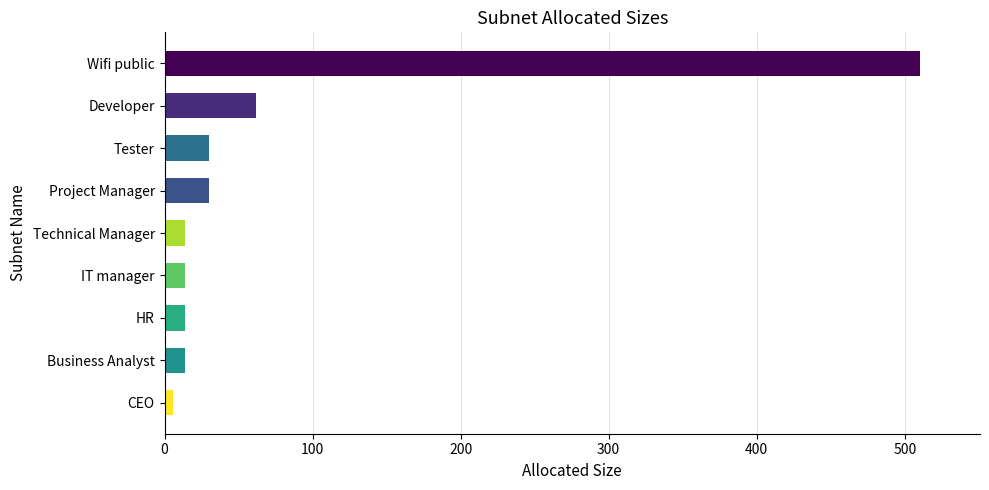

What is the change in value from Technical Manager to Wifi public?

+496